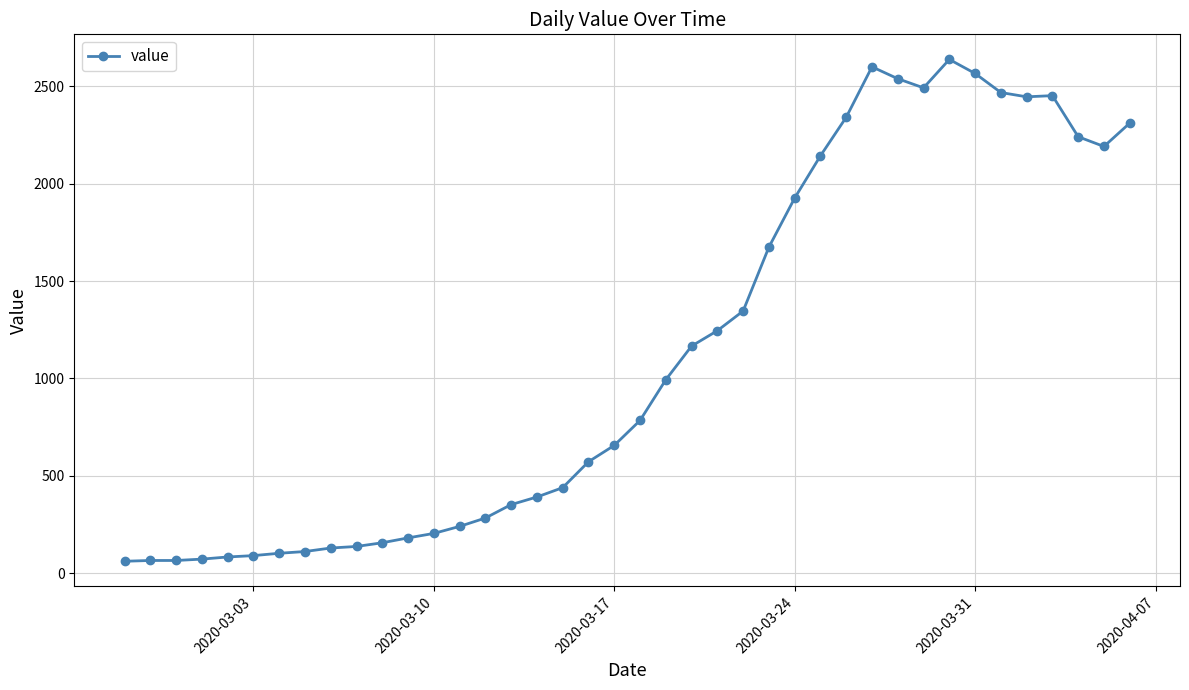

What is the value of the 16th point from the left?

352